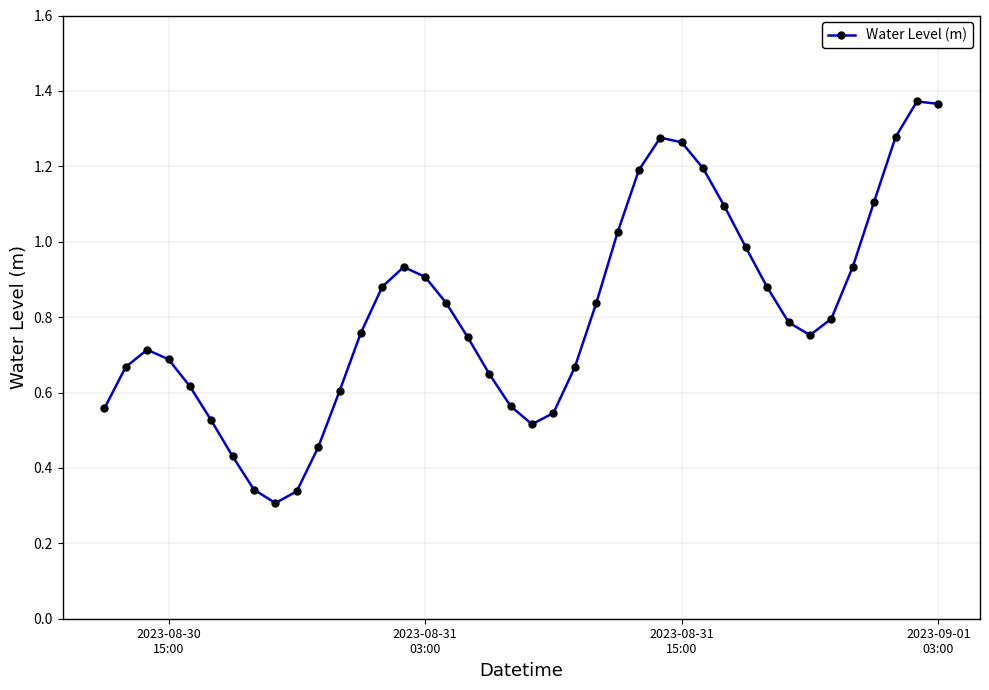

How many points are lower than both their immediate neighbors (excluding endpoints)?

3